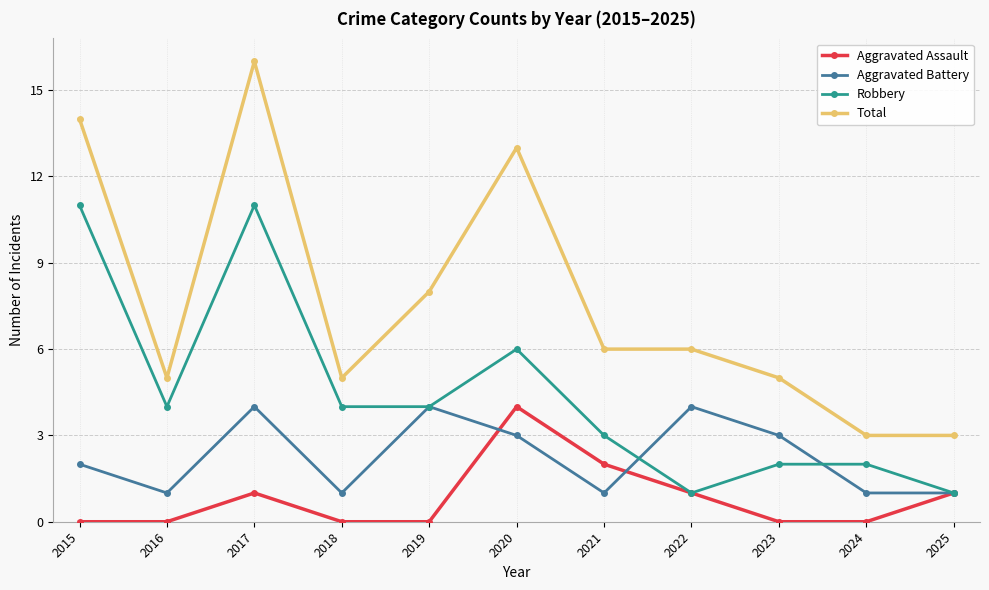

List the series in order of their overall mean, lowest first.

Aggravated Assault, Aggravated Battery, Robbery, Total